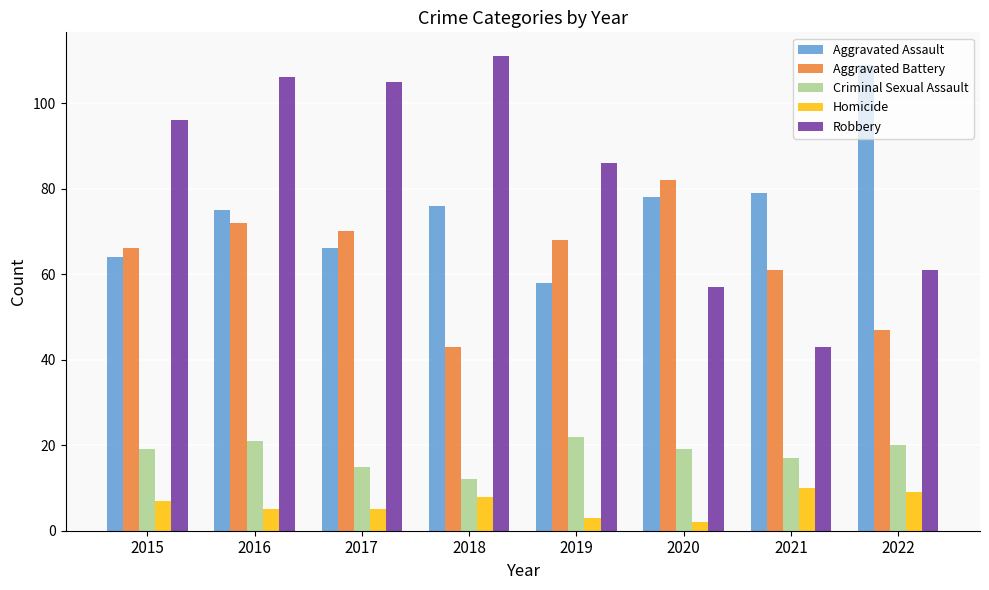

Rank the categories by Aggravated Assault value from highest to lowest.

2022, 2021, 2020, 2018, 2016, 2017, 2015, 2019